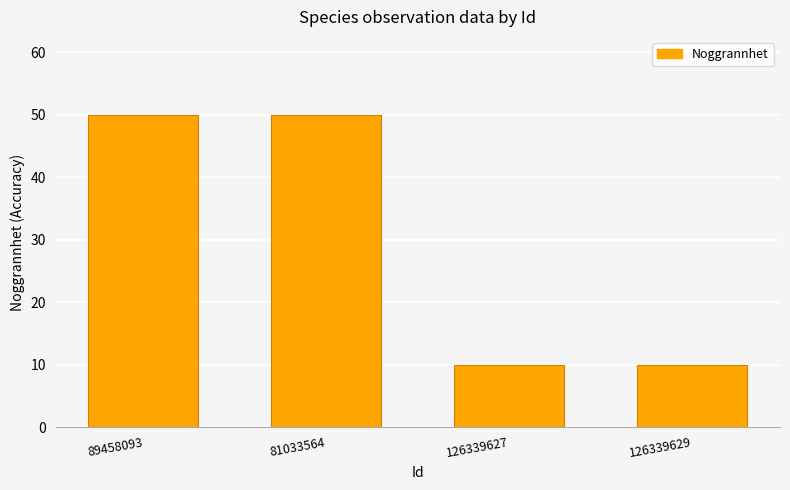

Reading left to right, list all the values displayed in this chart.

50	50	10	10